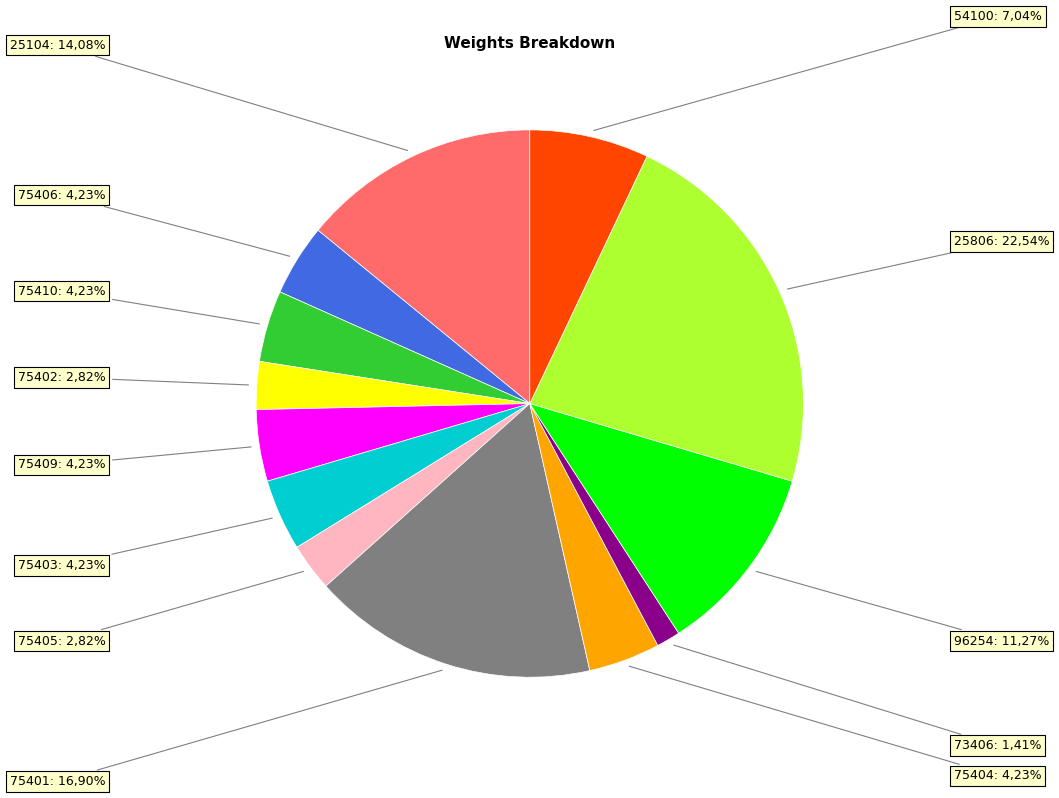

Does any single category account for the majority?

No